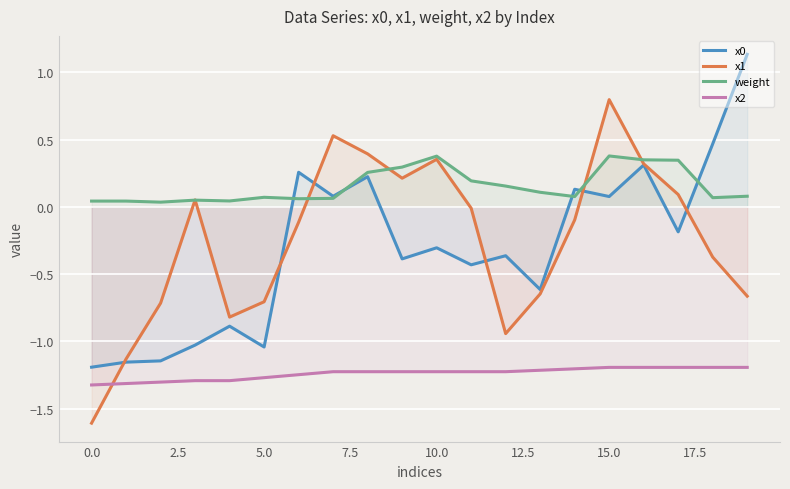

At which category is the sum across all series the highest?

15.0